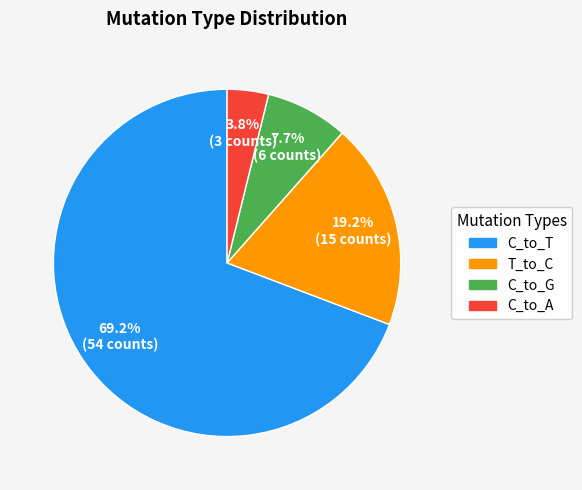

Is there any slice that represents more than half of the pie?

Yes